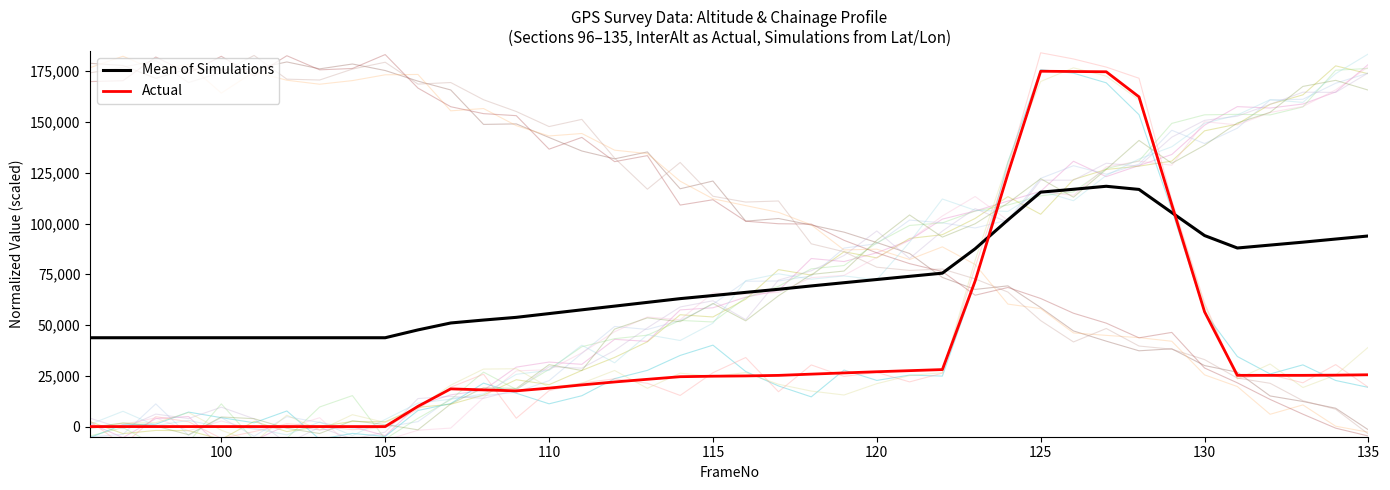

What is the value of the Actual point at the 14th from the left?

17583.5